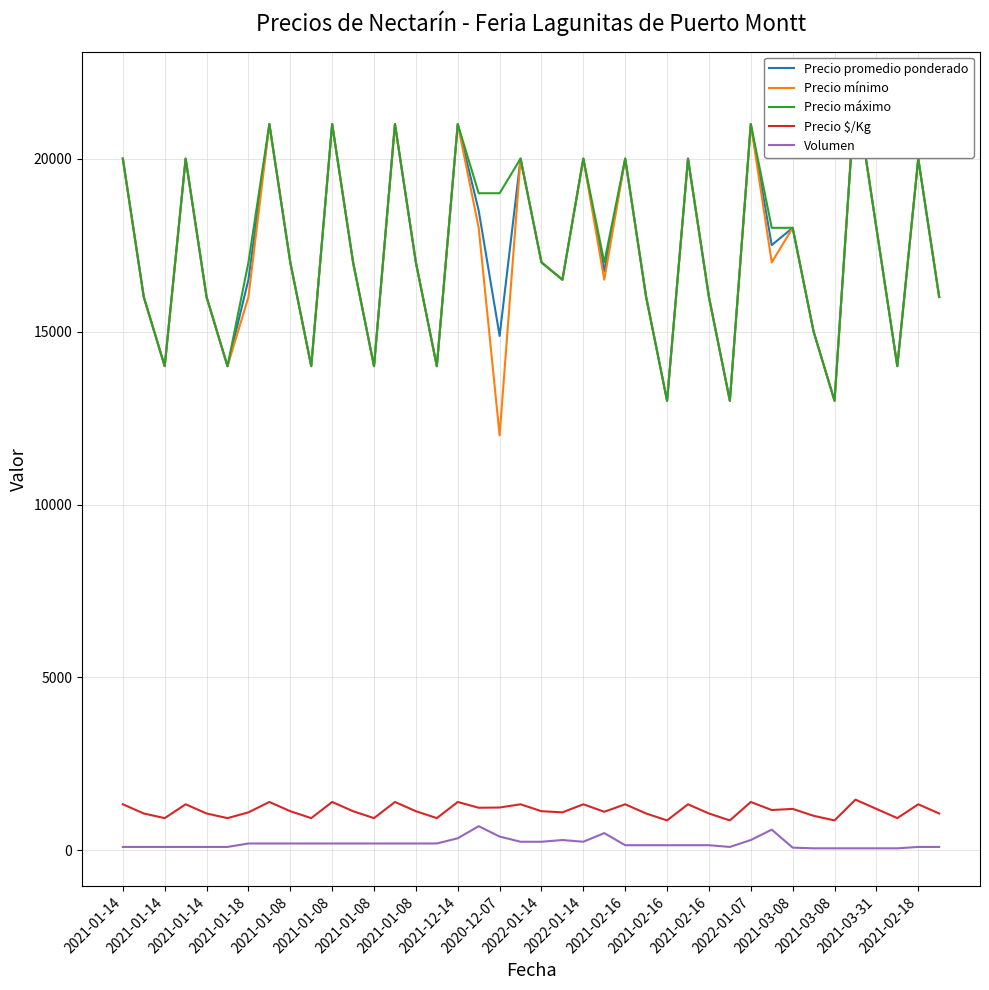

True or false: Precio mínimo and Volumen intersect in this chart.

False